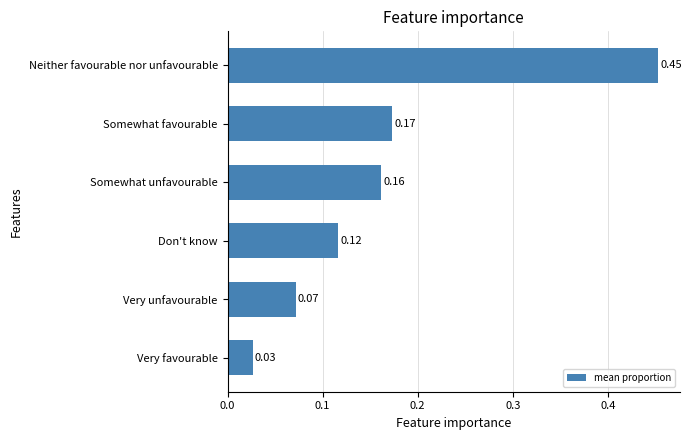

Does the chart contain any negative values?

No